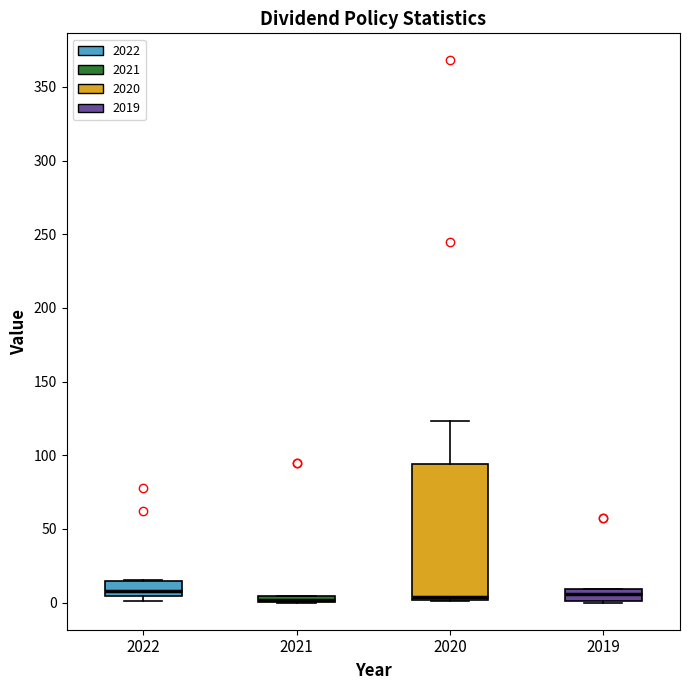

Comparing the boxes themselves (not the whiskers), which one is the tallest?

2020